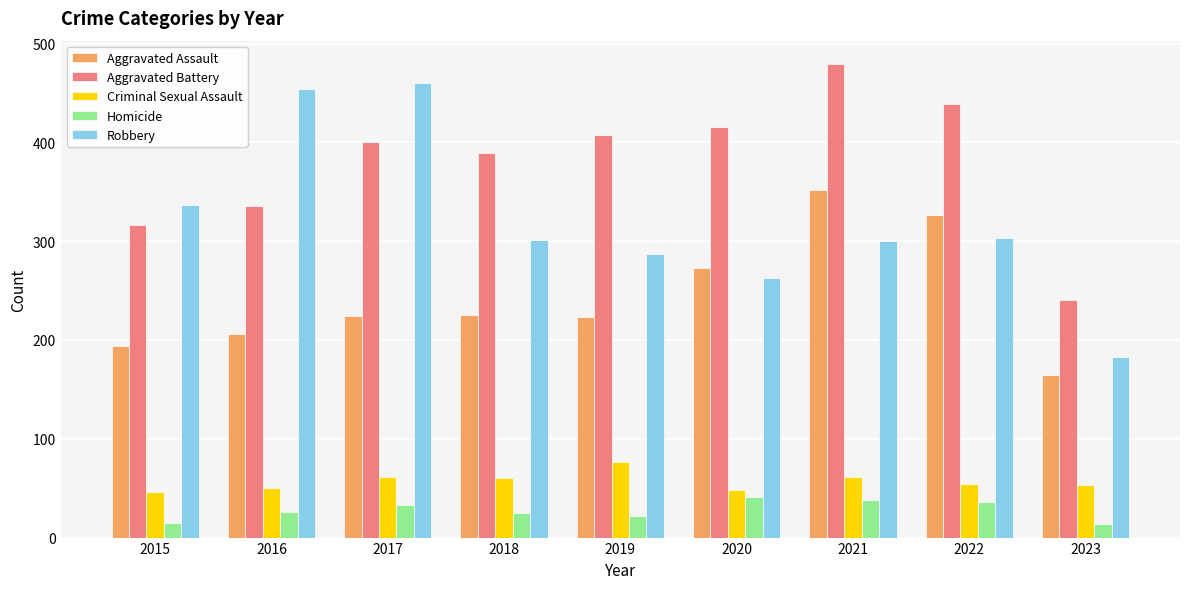

Which series has the widest spread of values?

Robbery